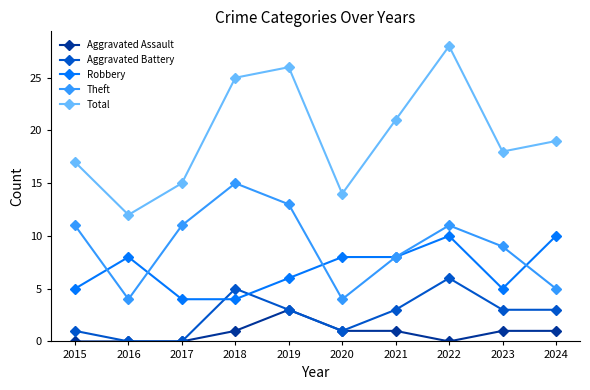

True or false: Theft and Aggravated Battery cross at least once.

False